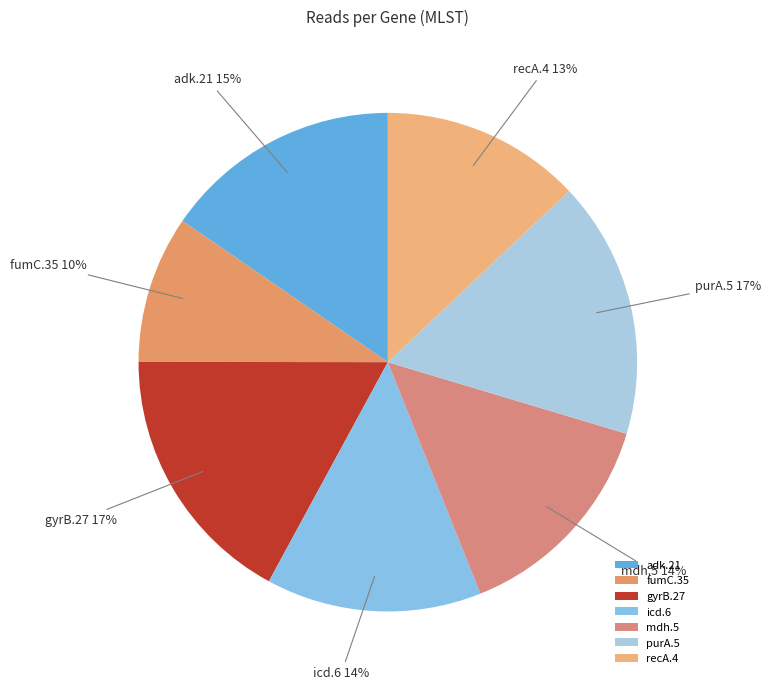

Is there any slice that represents more than half of the pie?

No